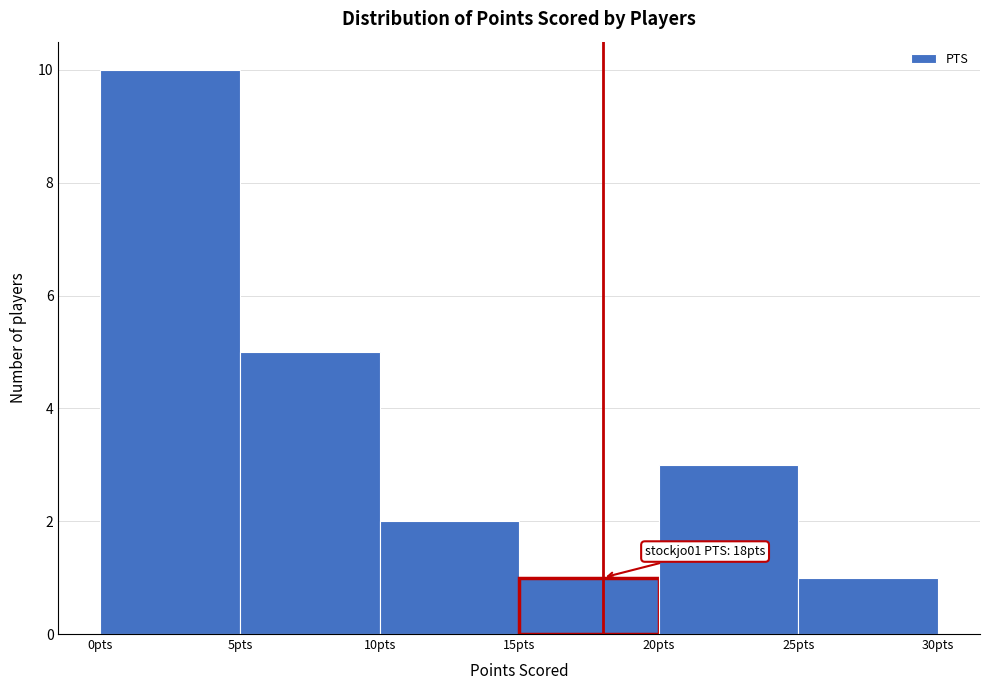

Which range on the x-axis has the tallest bar?

0 to 5